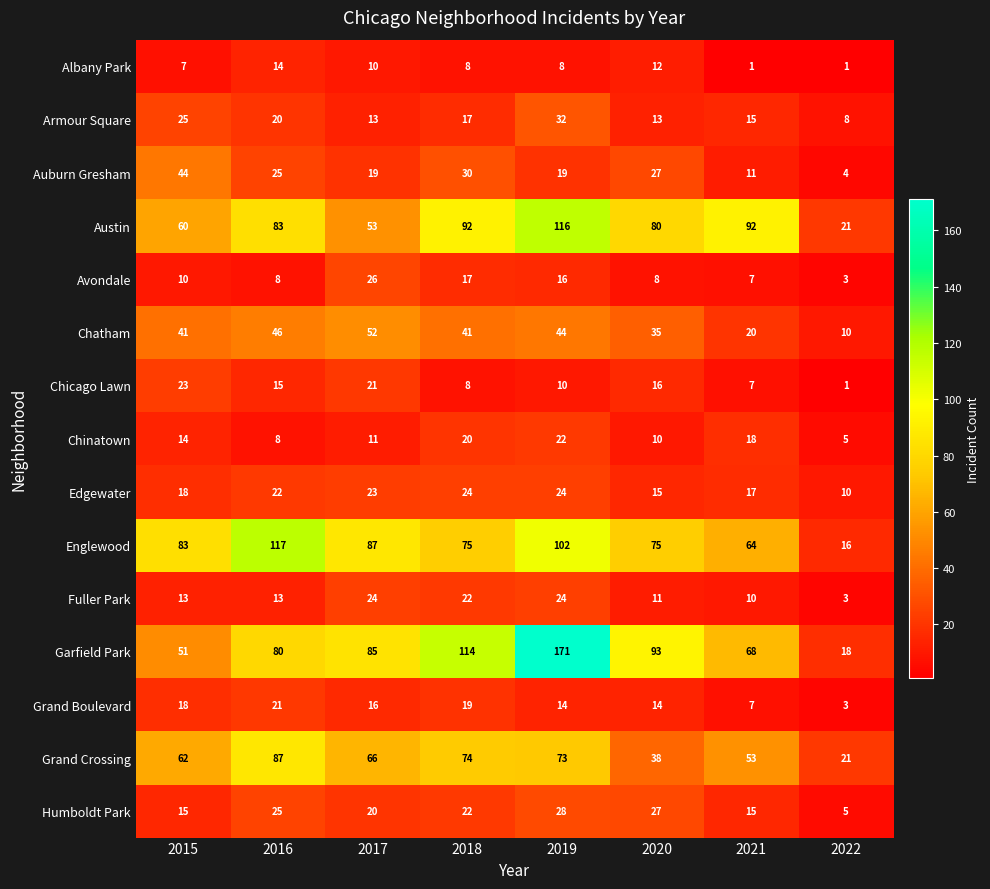

At how many categories does at least one series exceed 102?

3